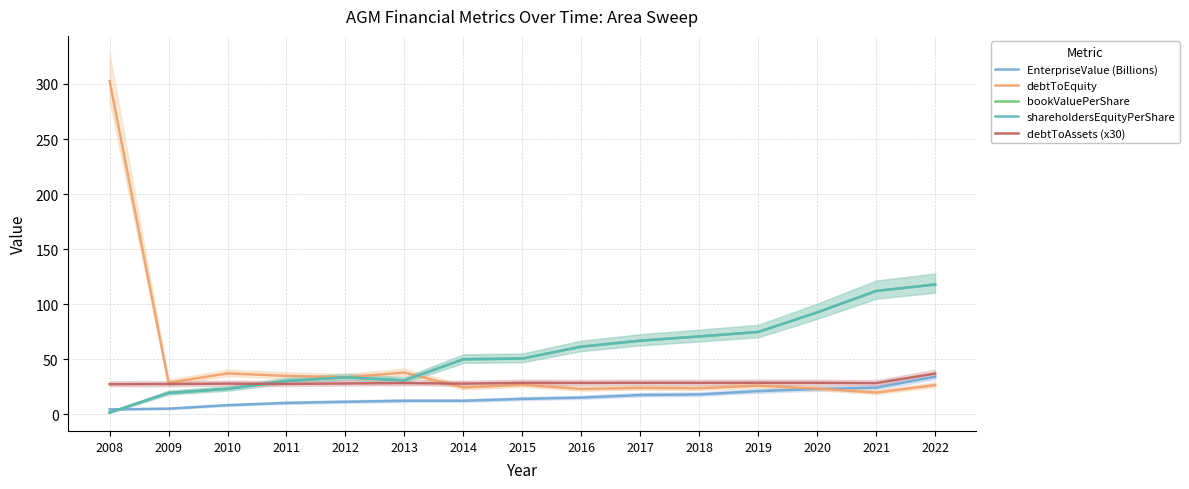

In debtToAssets (x30), how many points are higher than both neighbors (excluding endpoints)?

5